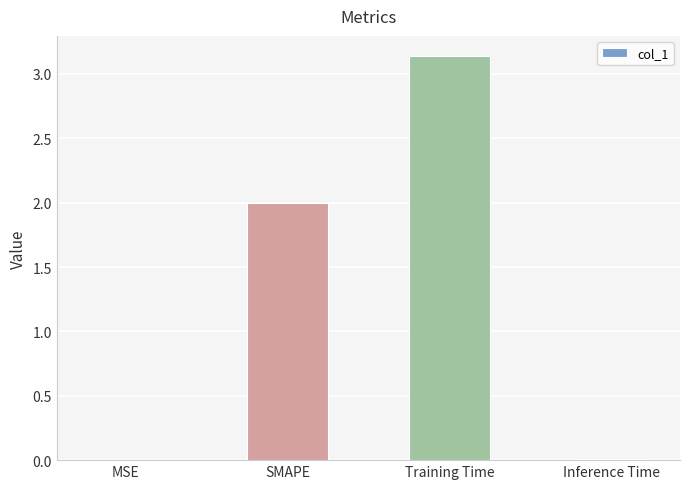

Which has a higher value, MSE or SMAPE?

SMAPE